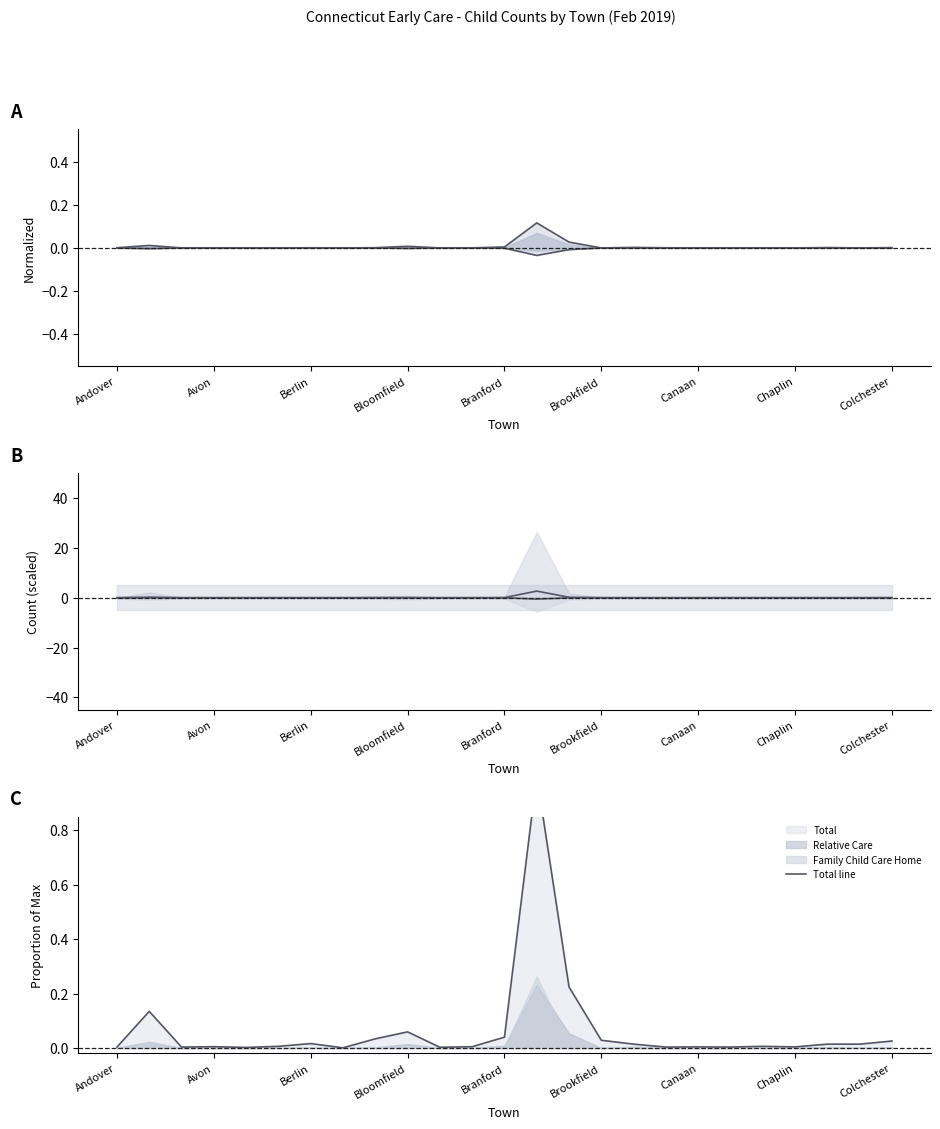

The value of Relative Care lower at Chaplin is 0.0. True or false?

False